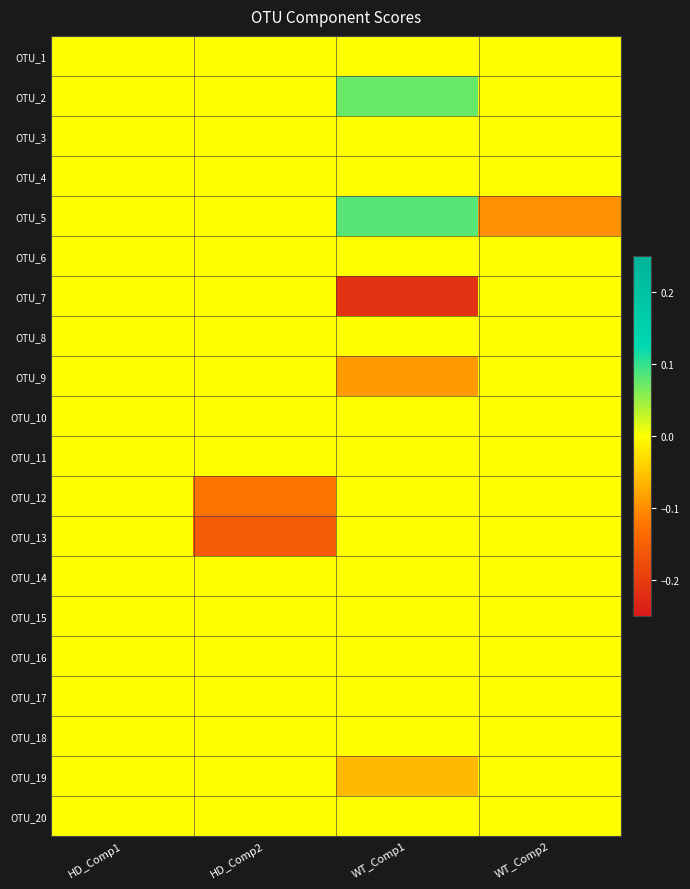

What is the total value across all series at WT_Comp2?

-0.1